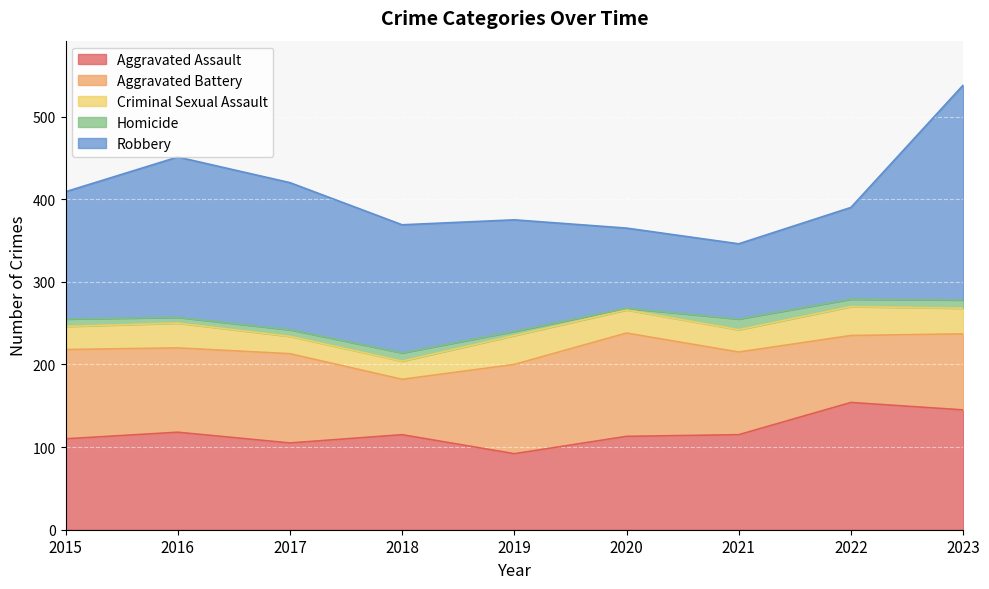

Which category has the highest value in the Homicide series?

2021